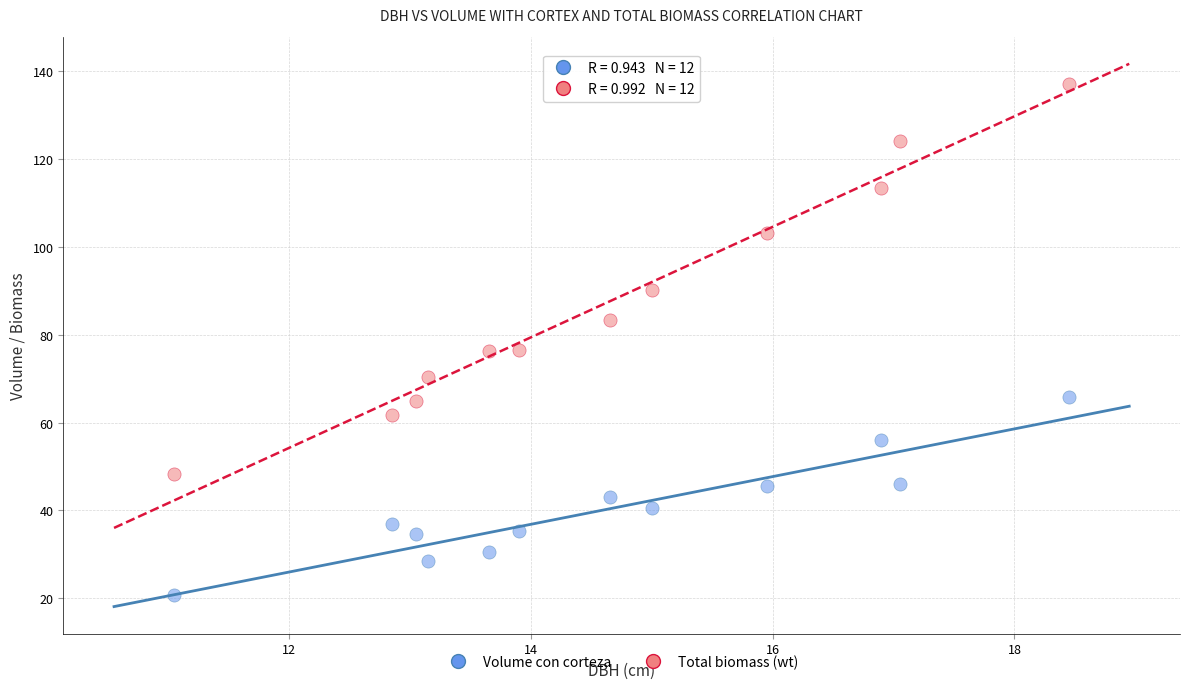

Which series has the largest Y range (max minus min)?

Total biomass (wt)